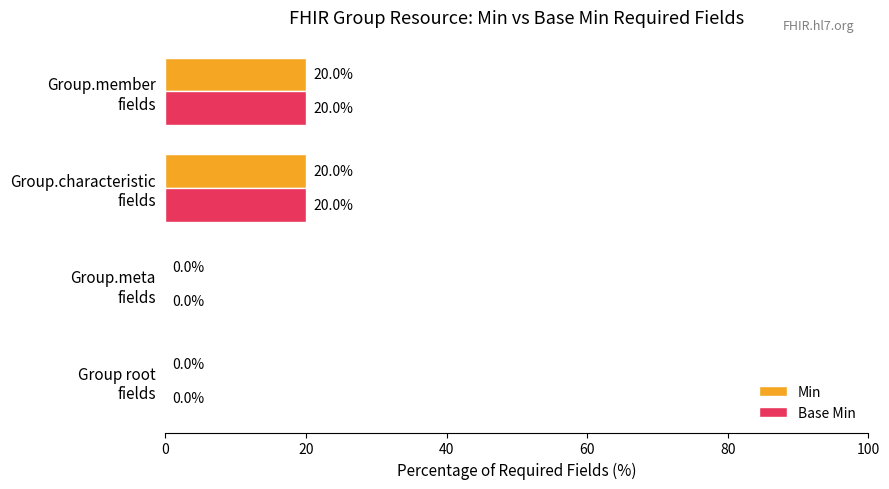

What is the maximum value for Min?

20